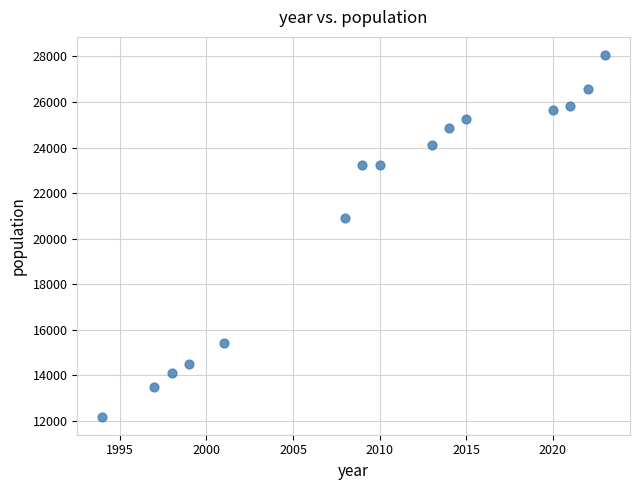

What Y value in the scatter plot is closest to 20124?

20891